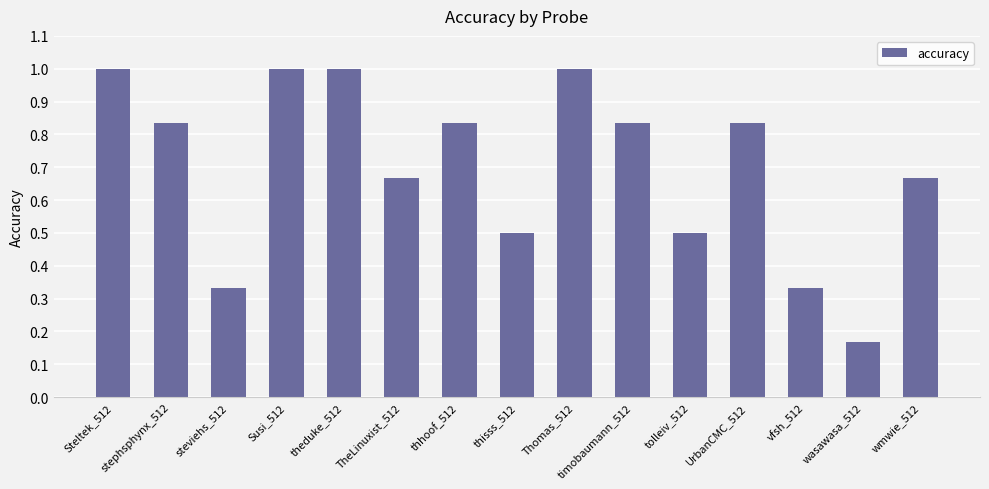

What is the maximum value shown in the chart?

1.0